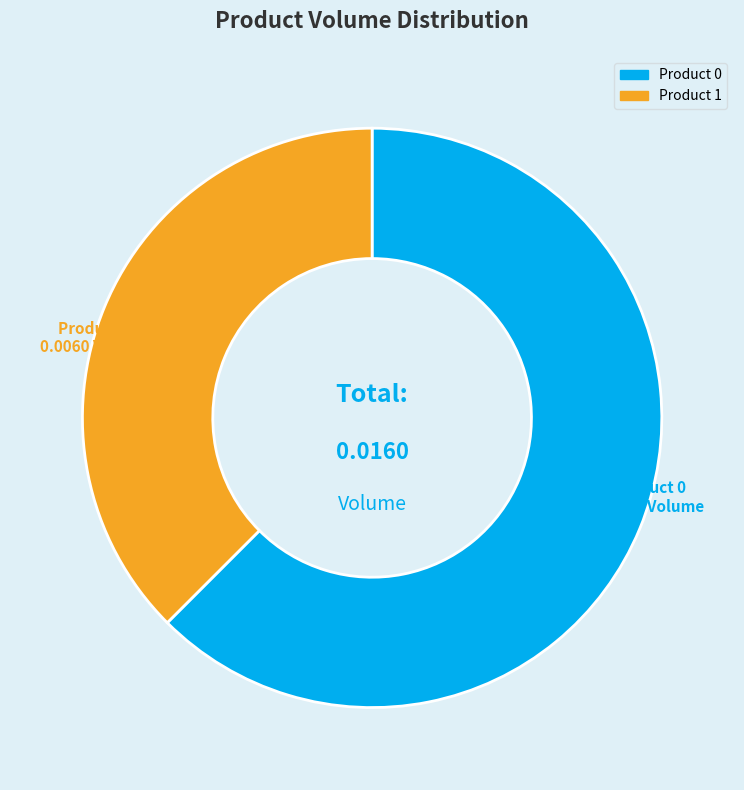

Is the sum of Product 0 and Product 1 greater than half?

Yes